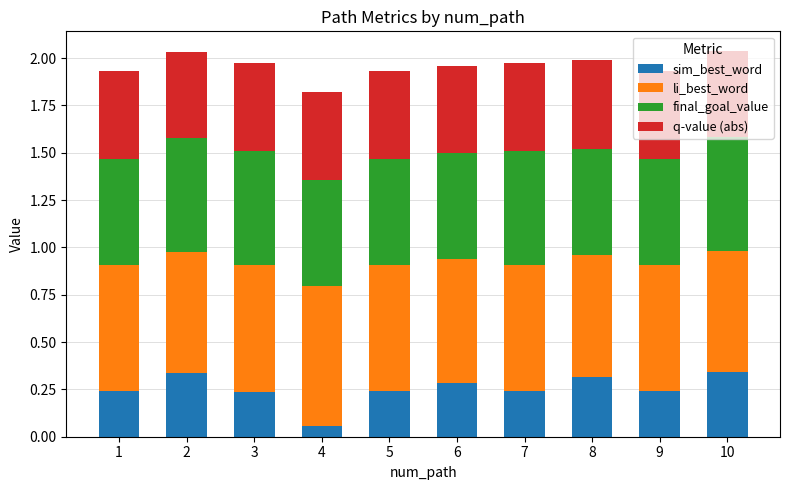

Which category has the lowest value in the sim_best_word series?

4